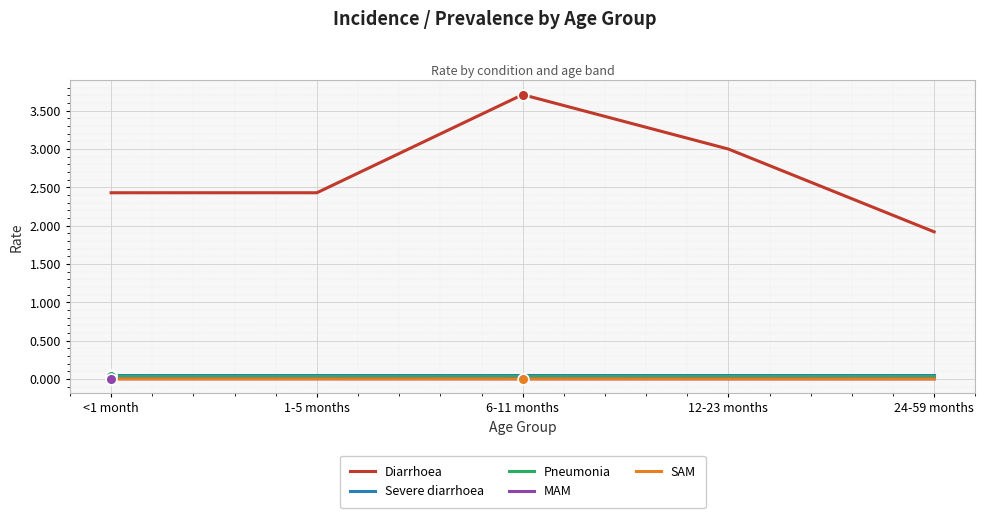

Which series has the widest spread of values?

Diarrhoea